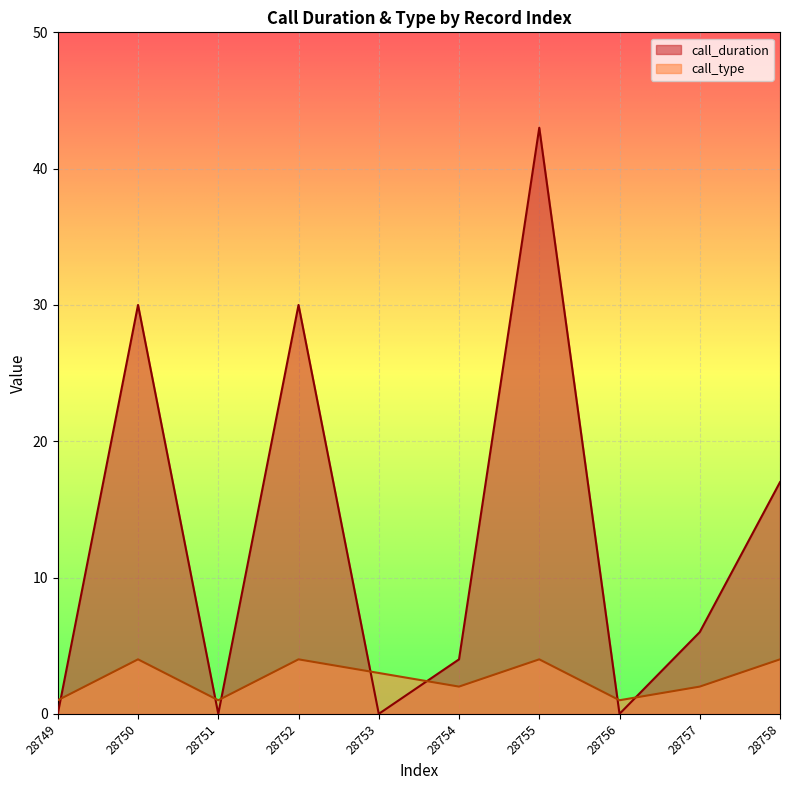

In call_duration, how many points are higher than both neighbors (excluding endpoints)?

3